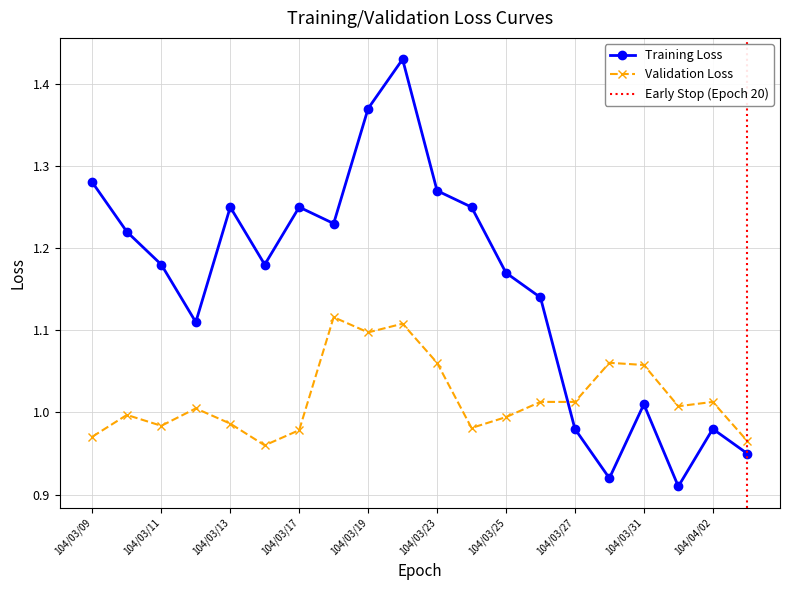

What is the label of the 10th point from the left?

104/03/20